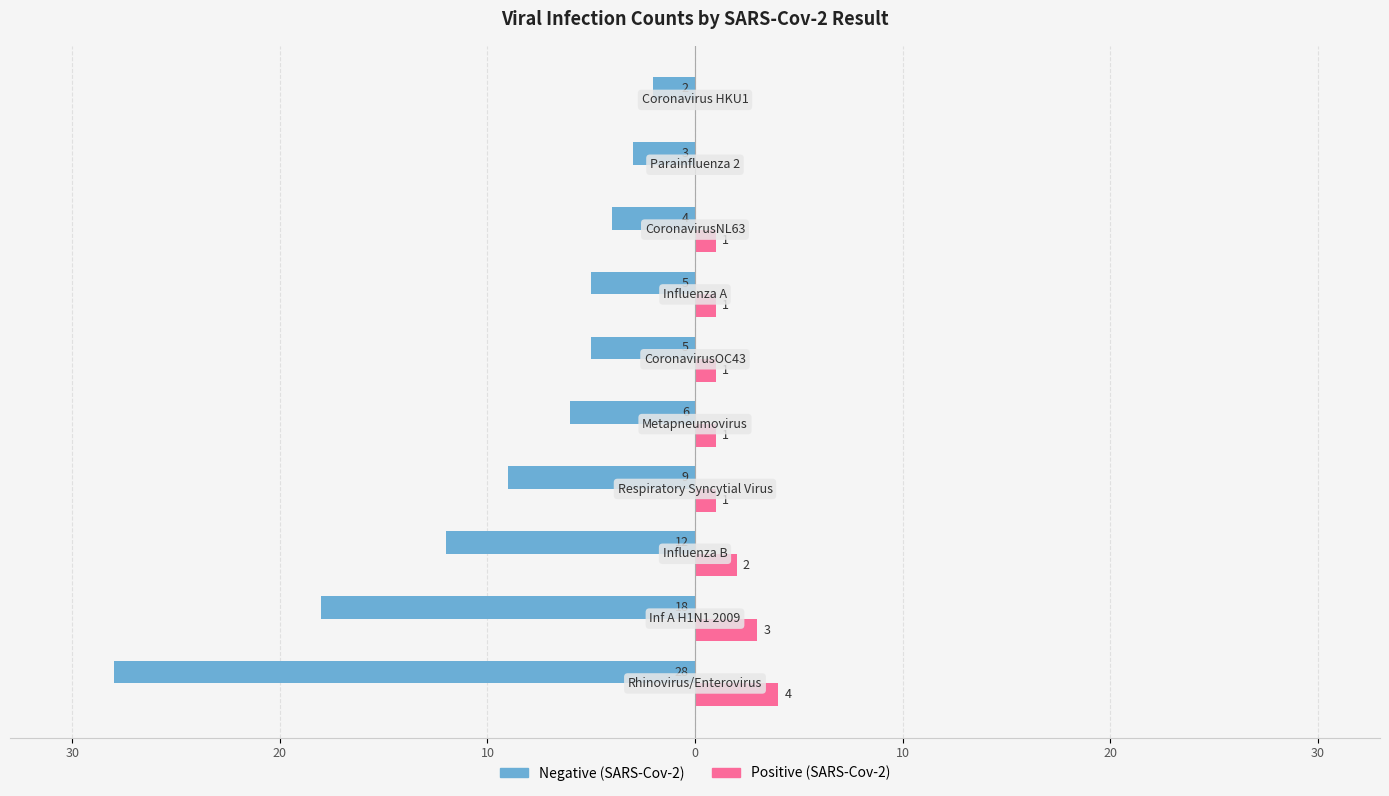

What are all the series names shown in the legend?

Negative (SARS-Cov-2), Positive (SARS-Cov-2)